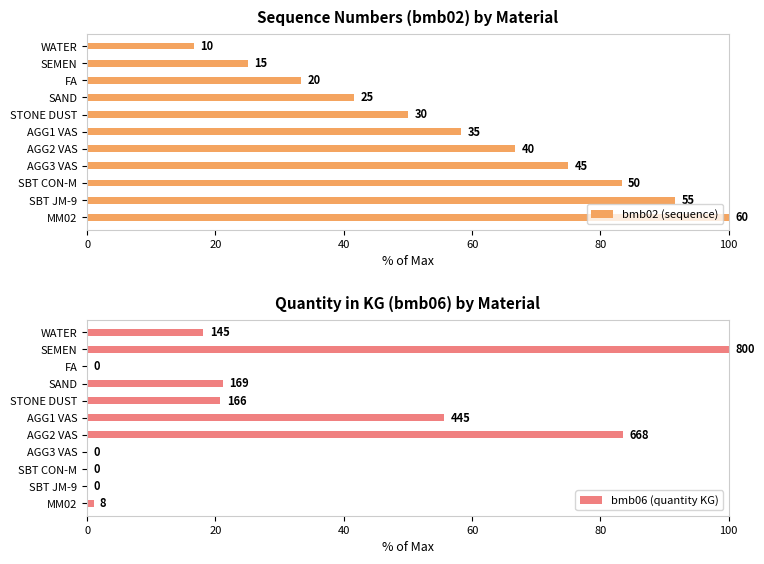

What is the total value across all series at AGG3 VAS?

75.0